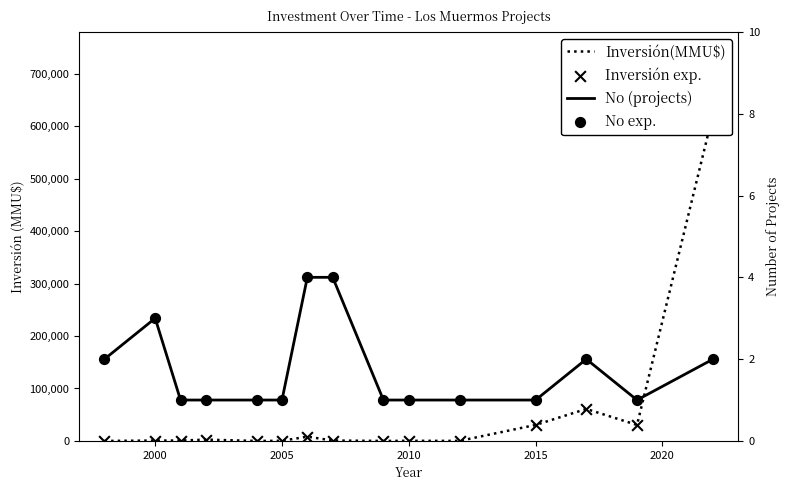

Which series has the largest total across all categories?

Inversión(MMU$)